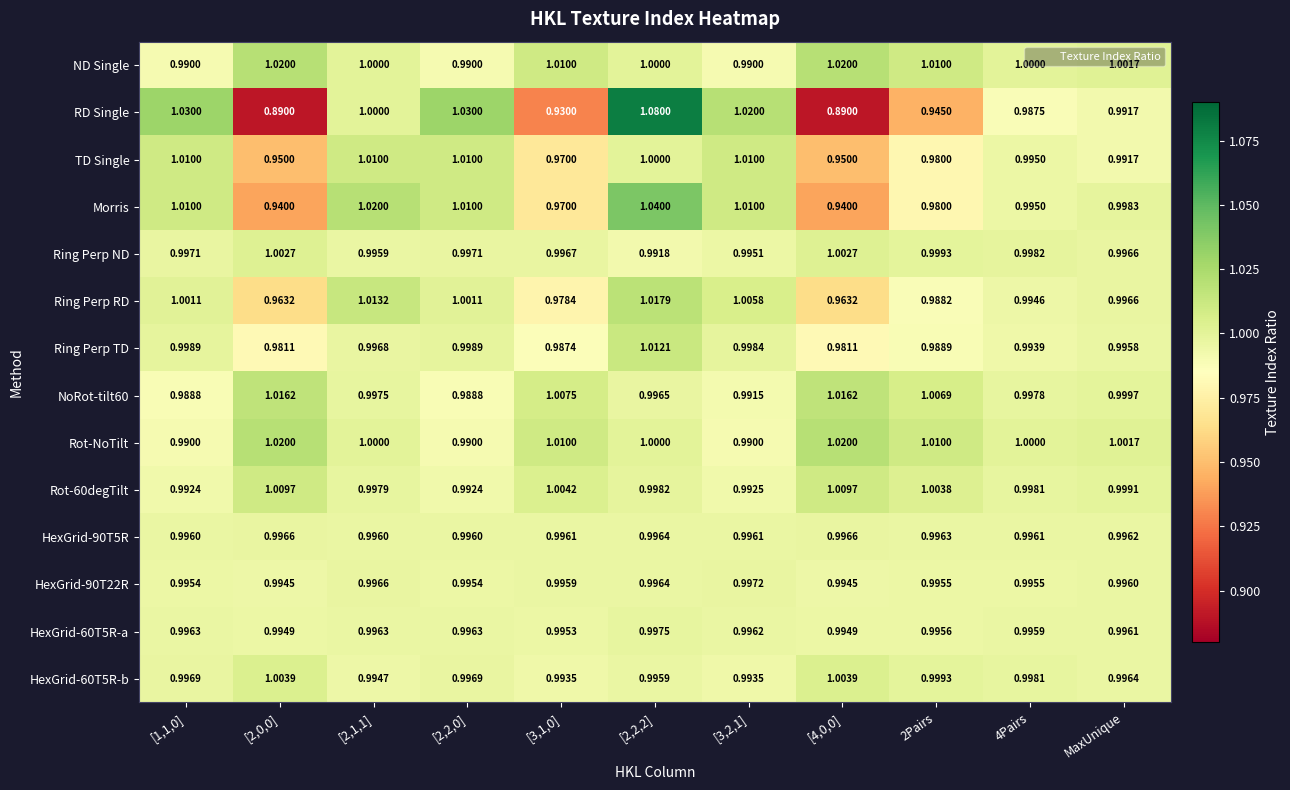

Is the value of HexGrid-60T5R-a at 2Pairs greater than the value of Ring Perp ND at [2,1,1]?

No